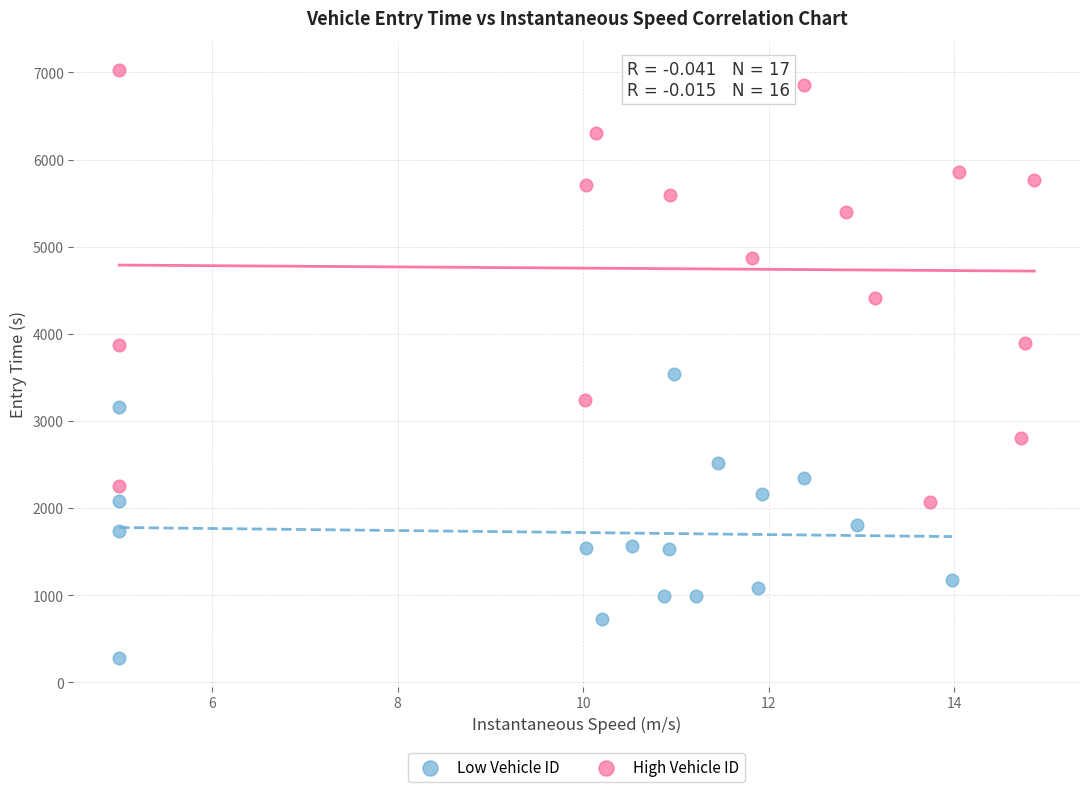

Which series has the largest Y range (max minus min)?

High Vehicle ID